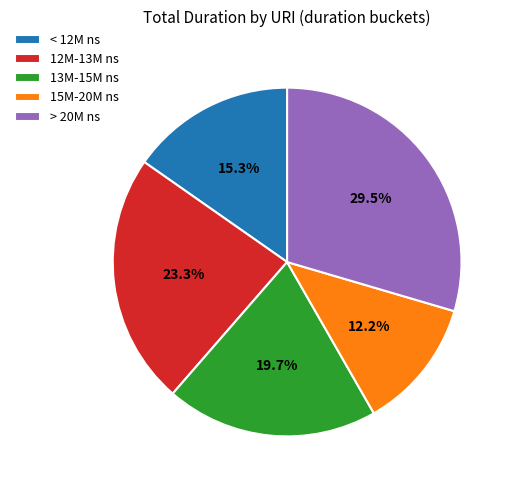

Is there any slice that represents more than half of the pie?

No